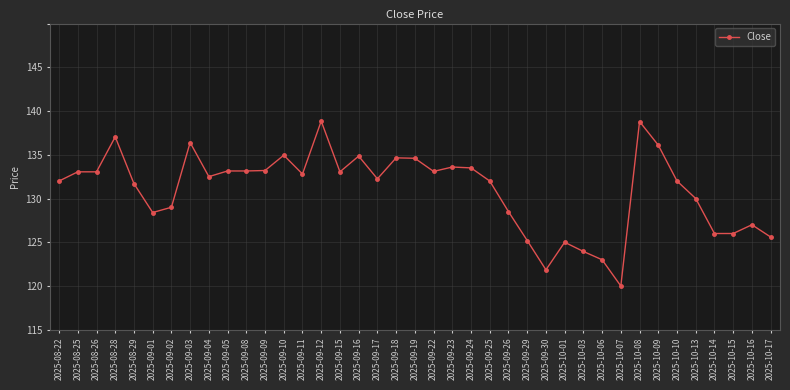

True or false: the data shows 237.3 at 2025-10-08.

False